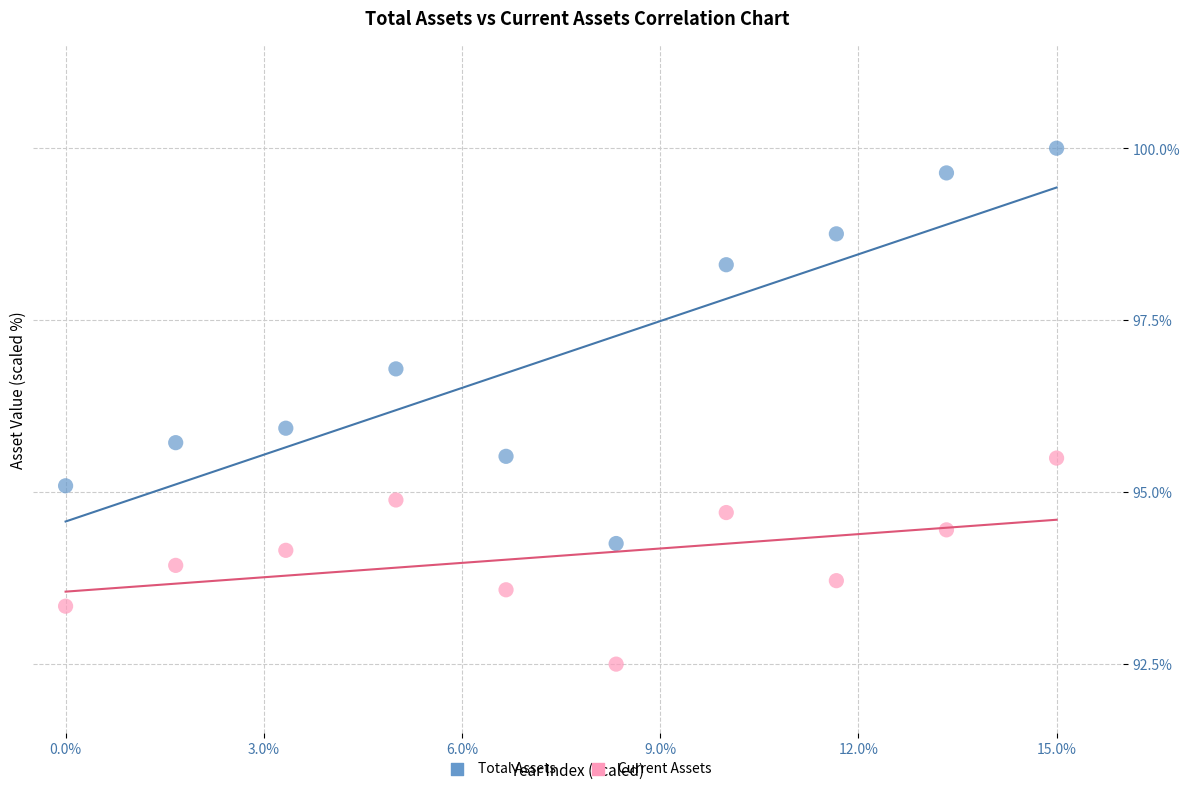

Across all data points, what is the range of Y values (max minus min)?

7.5